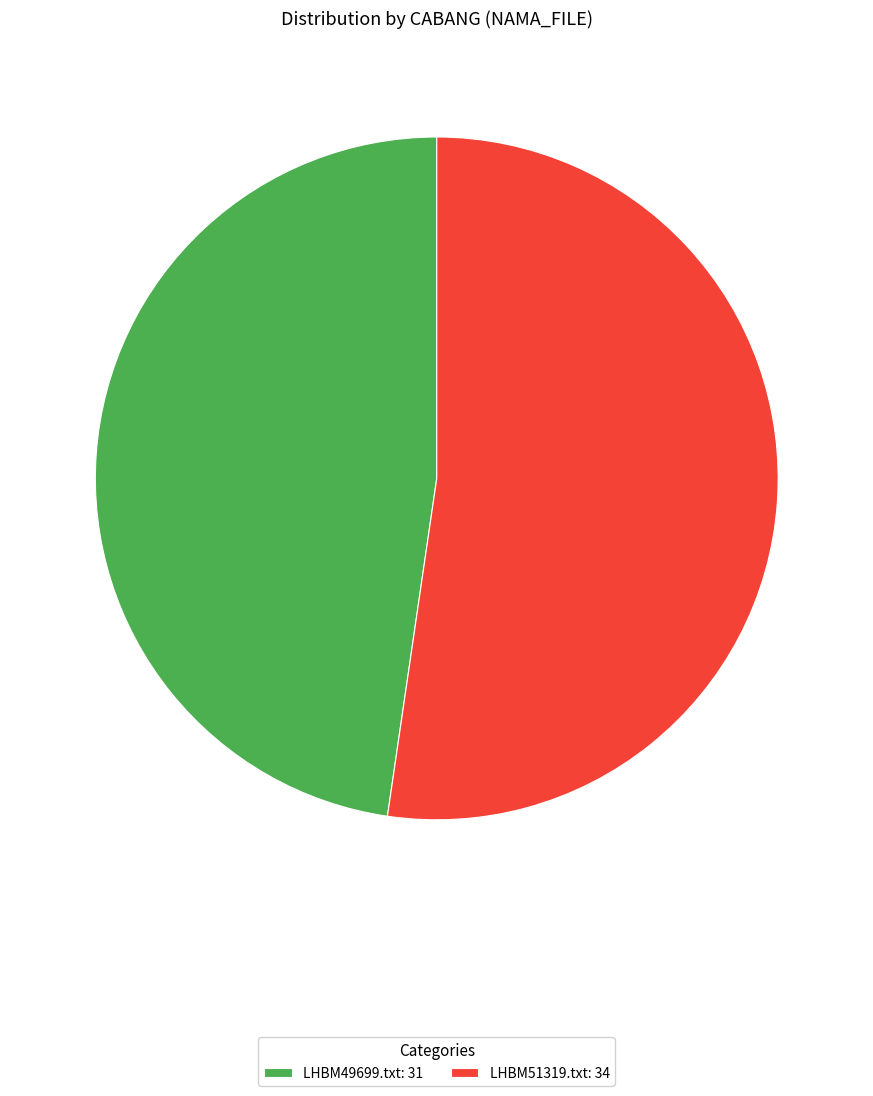

Is there any slice that represents more than half of the pie?

Yes